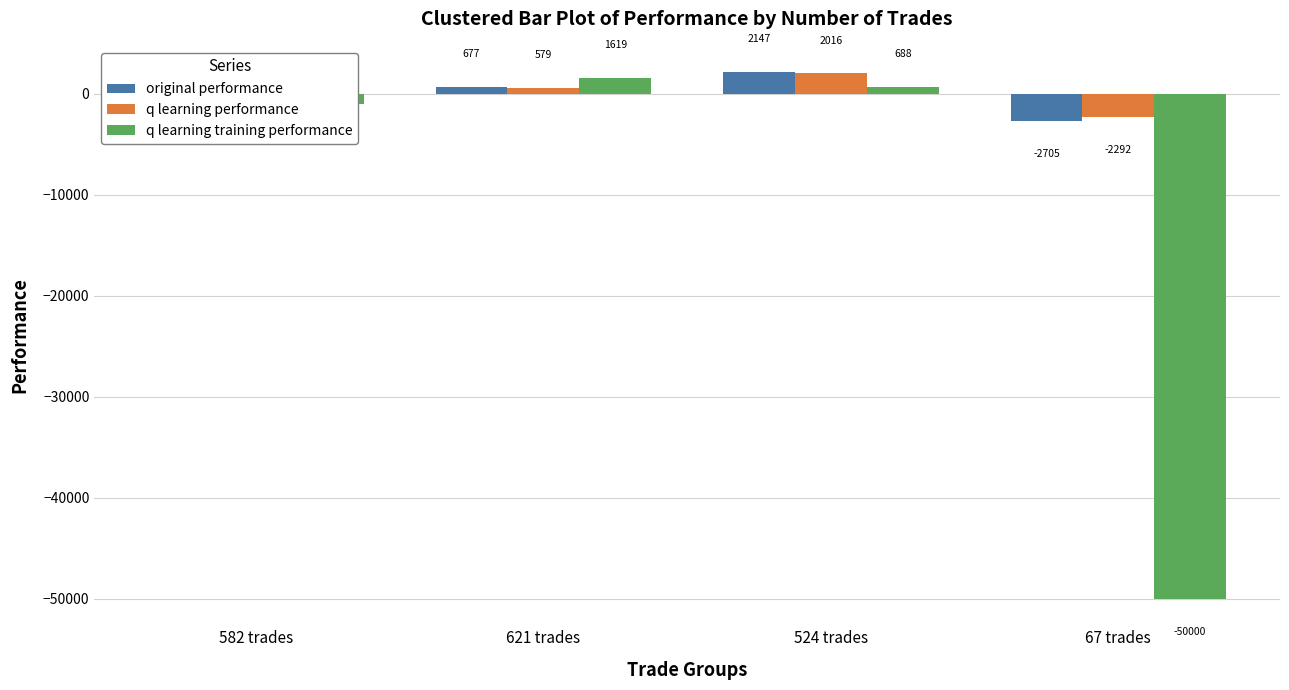

Which series changed the most between 582 trades and 621 trades?

q learning training performance